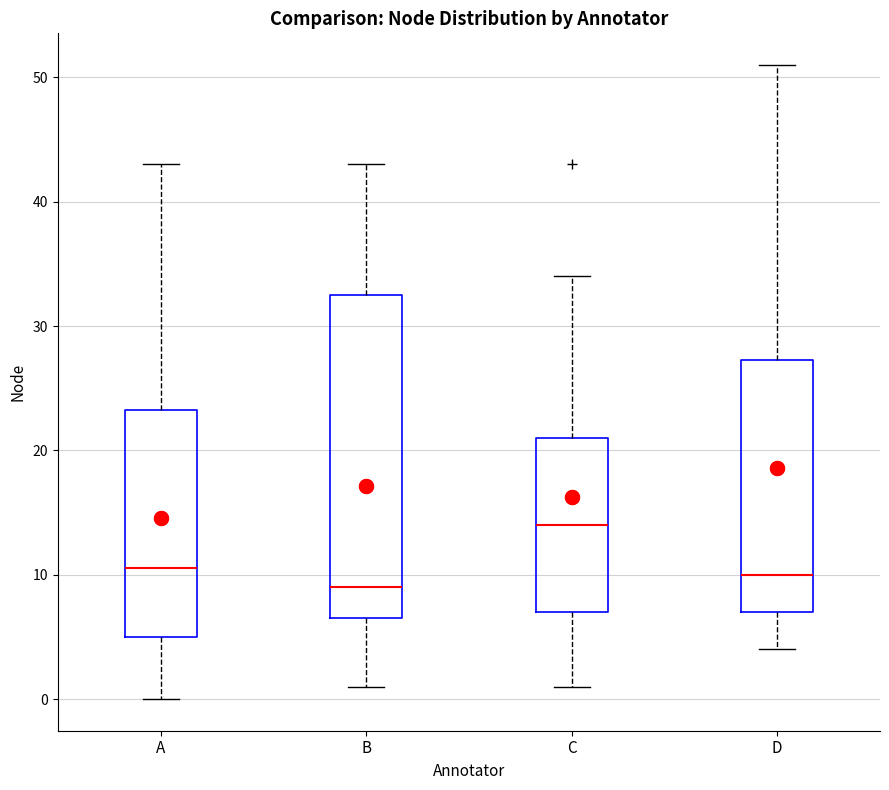

Which box's median line is the lowest?

B